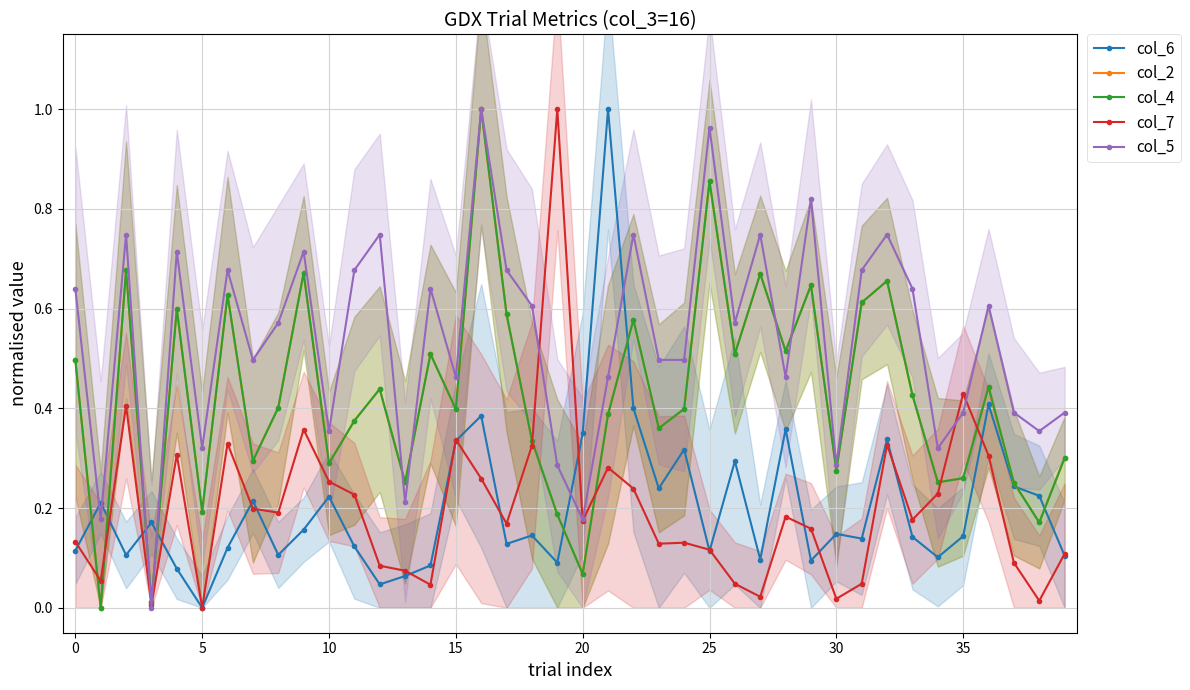

In col_5, how many points are higher than both neighbors (excluding endpoints)?

13